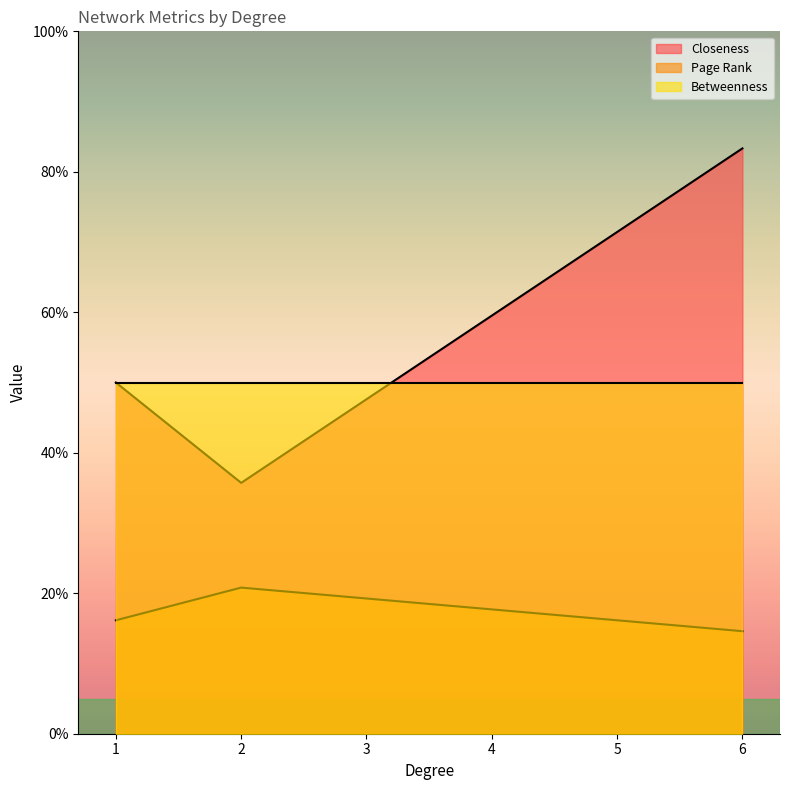

Read the Closeness value at 1.

0.5